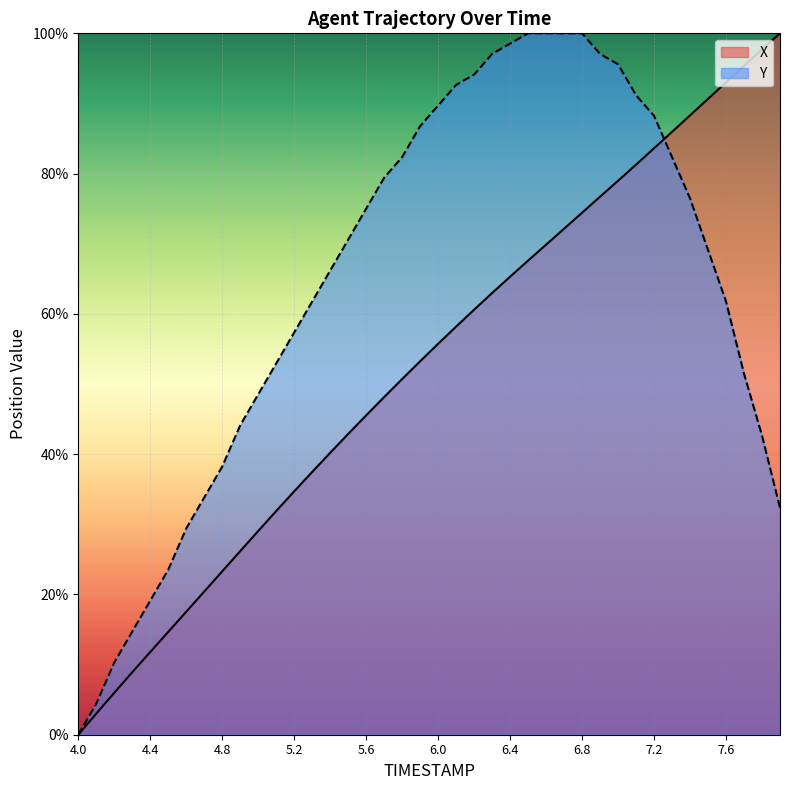

What is the label of the 15th point from the left?

5.4